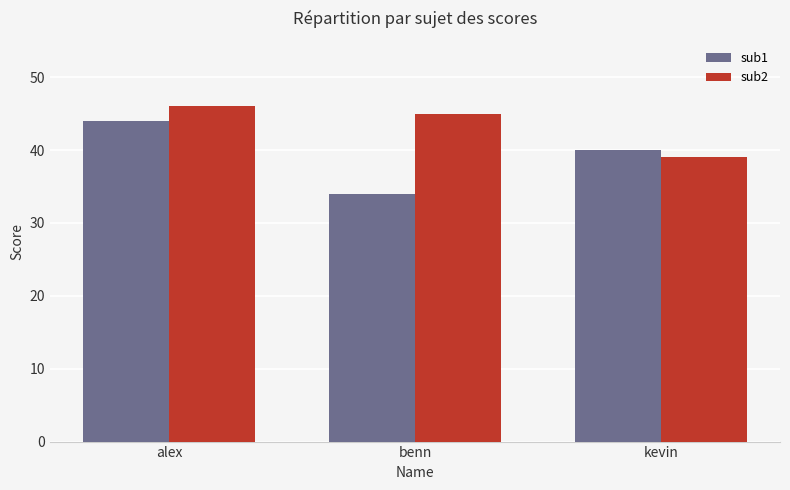

What is the label of the 1st bar from the right?

kevin